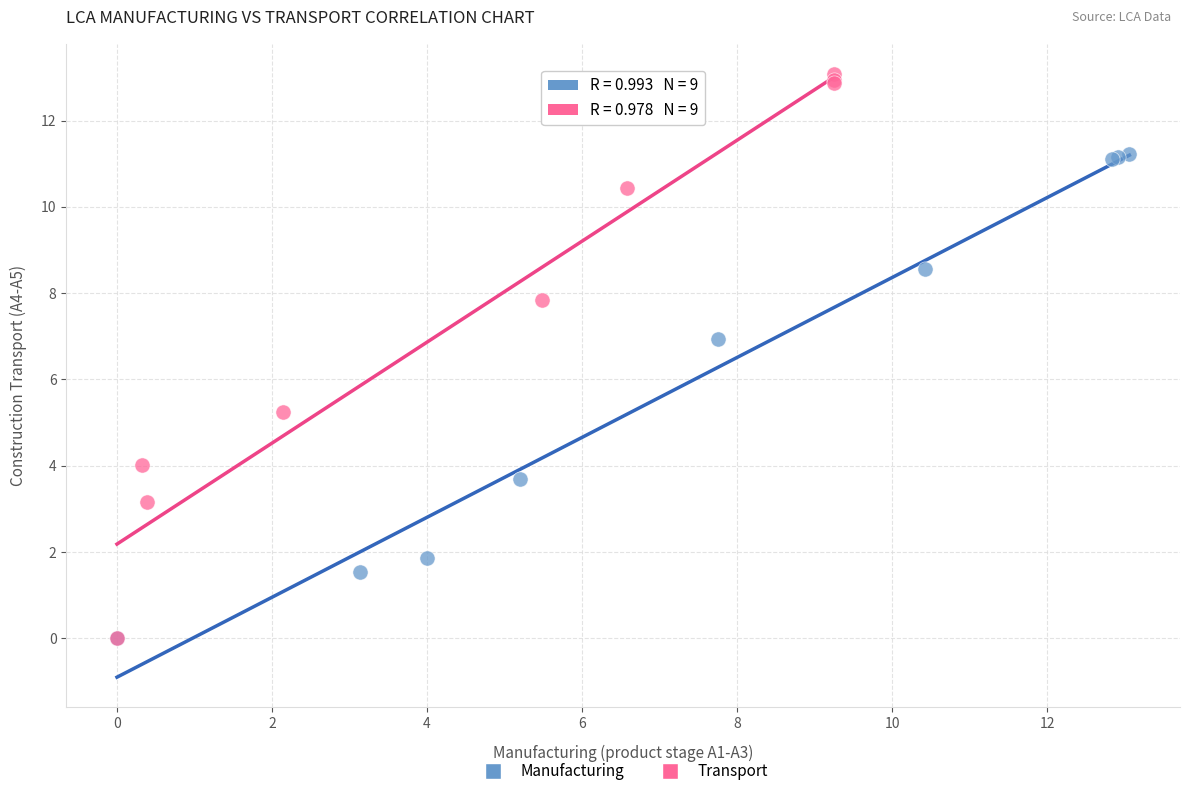

Which series has the widest spread of Y values?

Transport